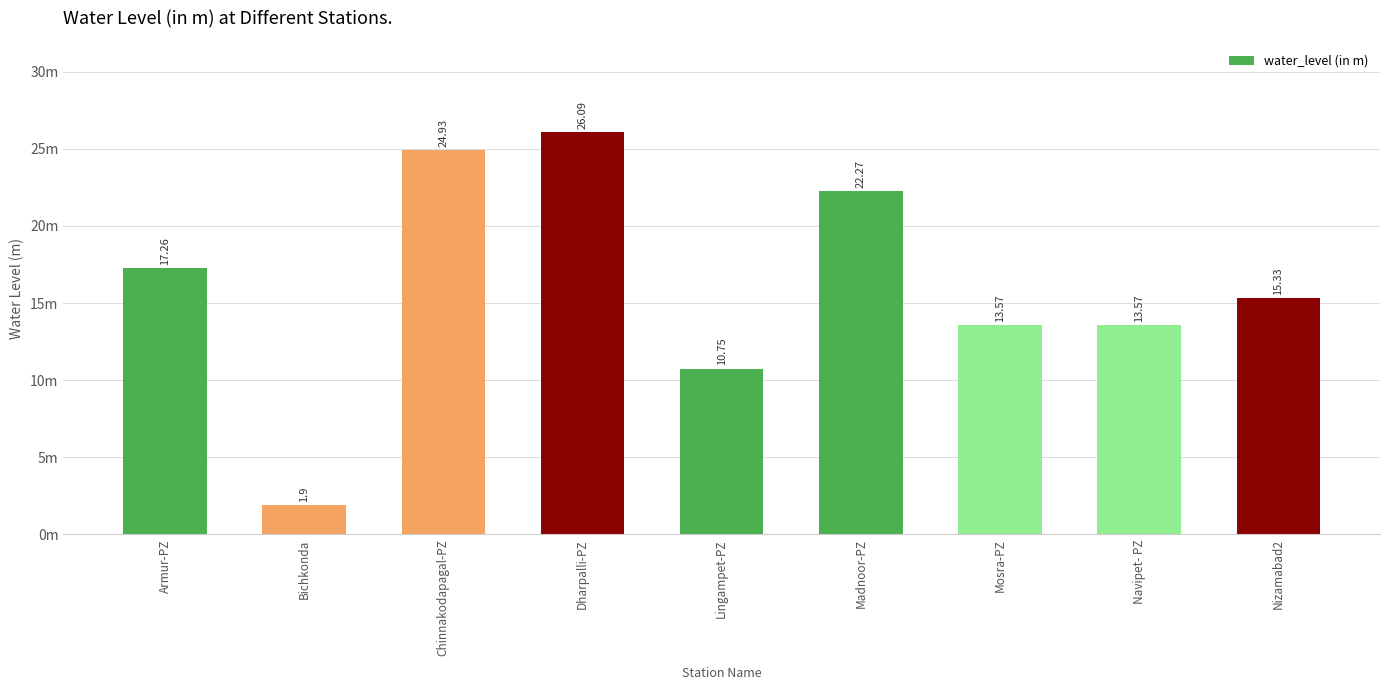

What is the greatest value displayed?

26.1